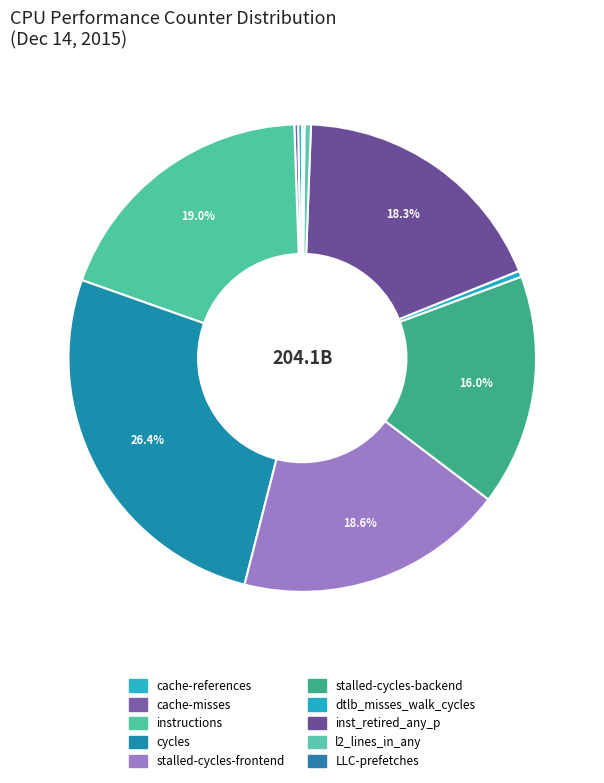

Between cache-misses and l2_lines_in_any, which is larger?

l2_lines_in_any